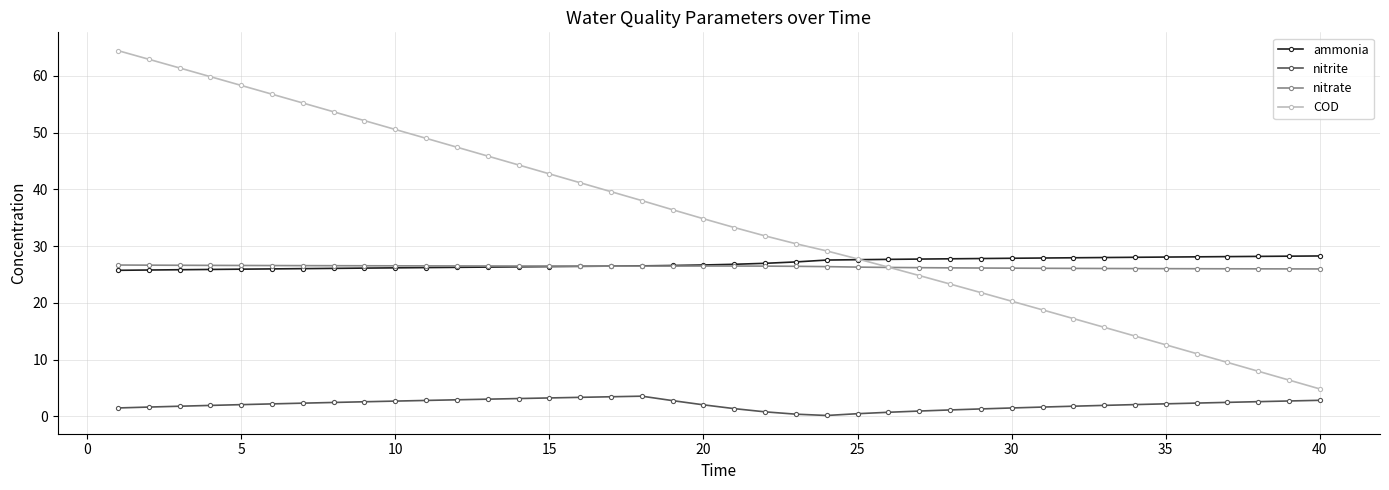

What is the value of the nitrate point at the 30th from the left?

26.1